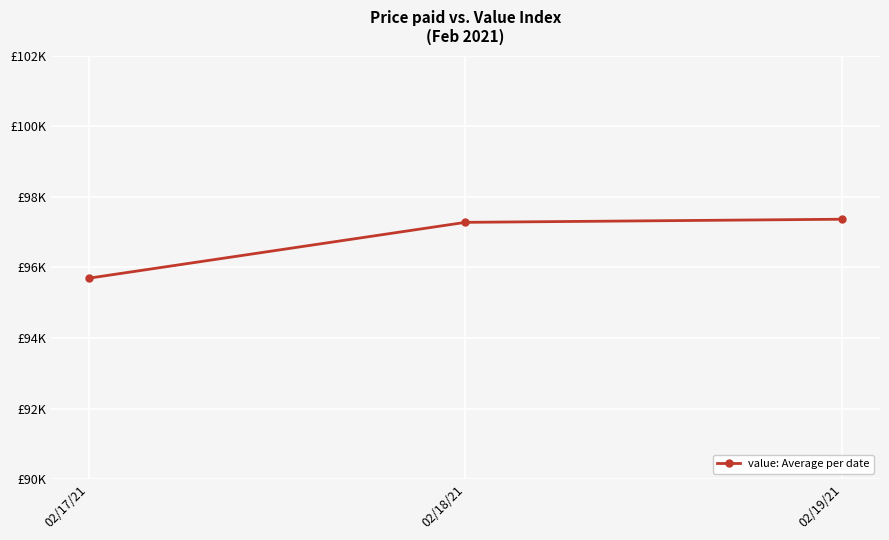

Between 02/17/21 and 02/18/21, which is larger?

02/18/21